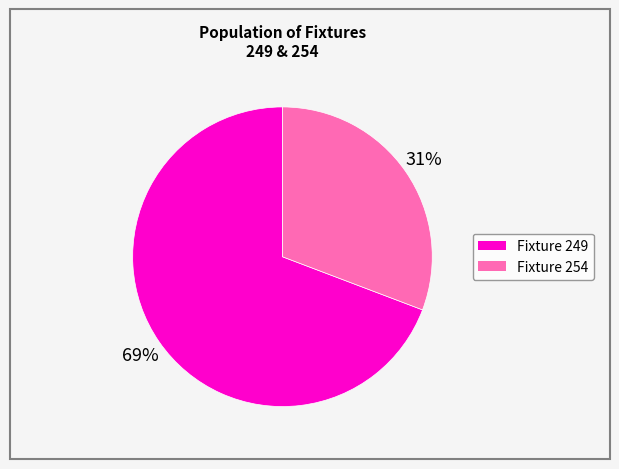

Is there a majority slice in this chart?

Yes